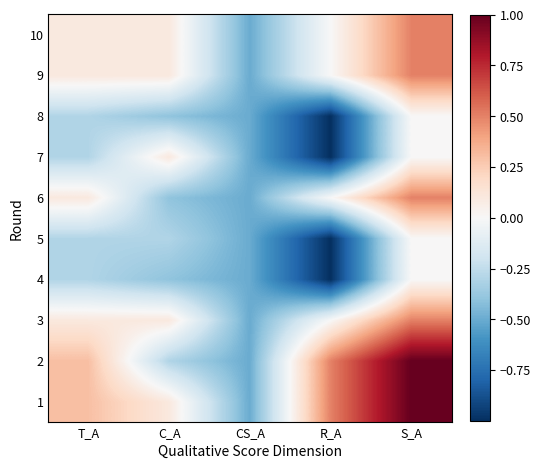

Rank the series at T_A from highest to lowest value.

1, 2, 3, 6, 9, 10, 4, 5, 7, 8